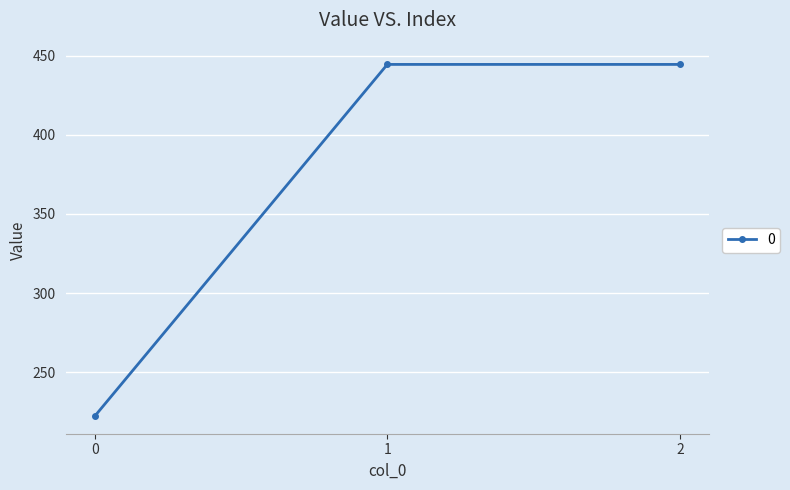

What is the minimum value shown in the chart?

222.2